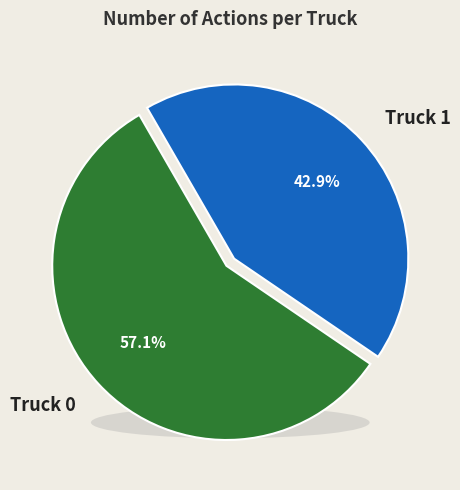

Combined, do Truck 1 and Truck 0 account for over 50%?

Yes